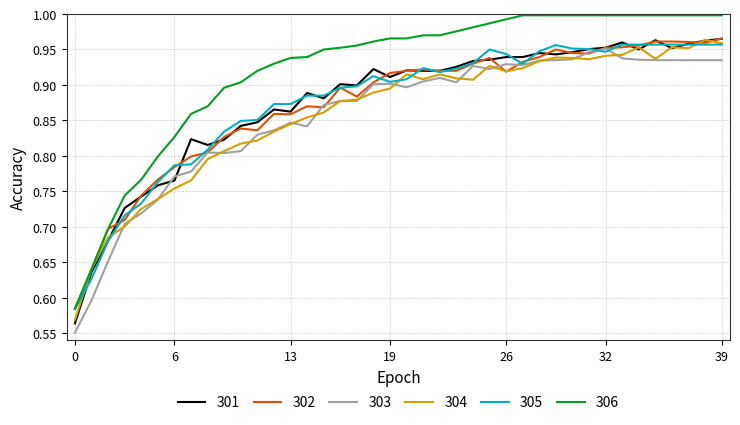

Which series has the widest spread of values?

306